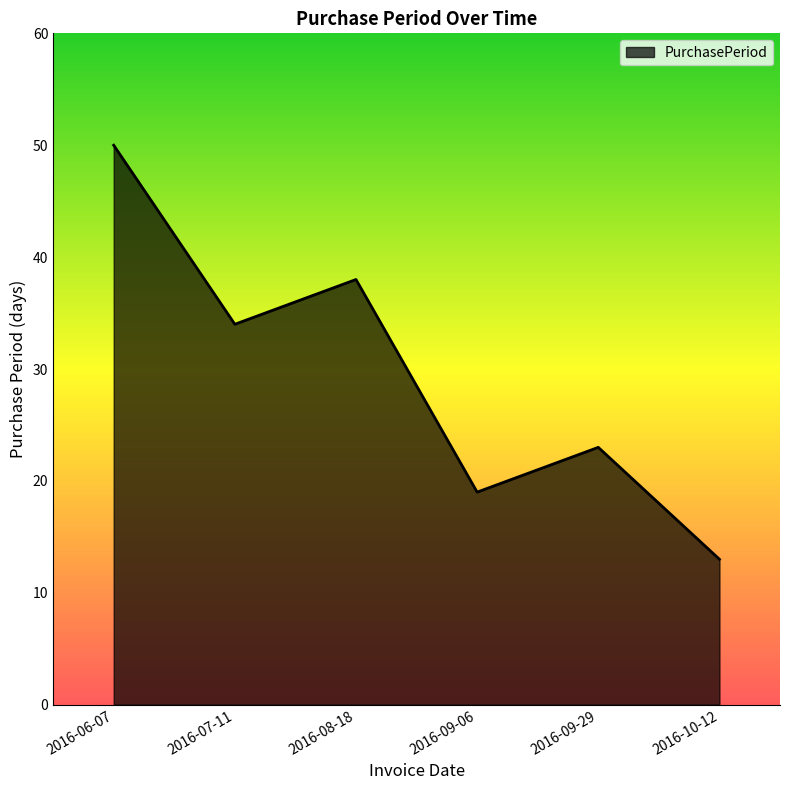

Where is the data nearest to the value 31?

2016-07-11